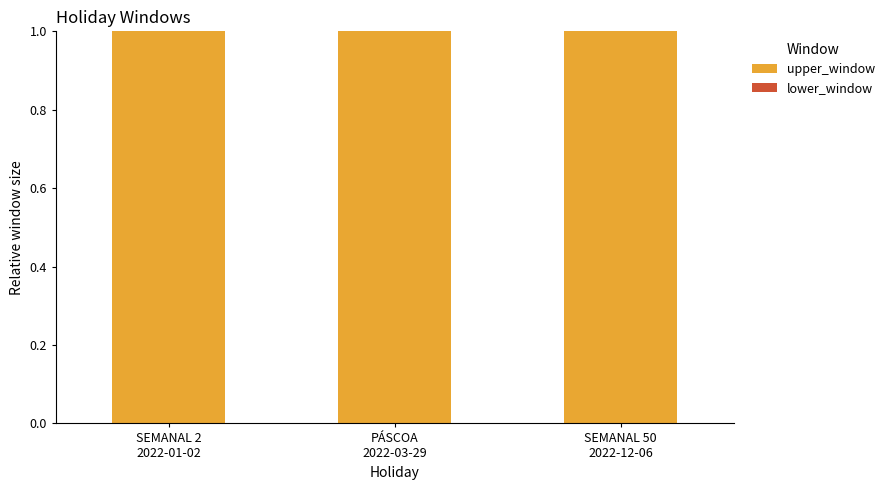

Reading left to right, extract all data points from this chart.

upper_window: 1	1	1
lower_window: 0	0	0